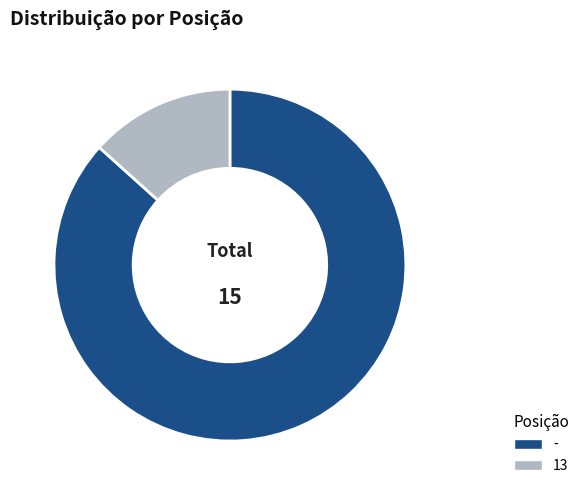

What is the smallest slice in the pie chart?

13